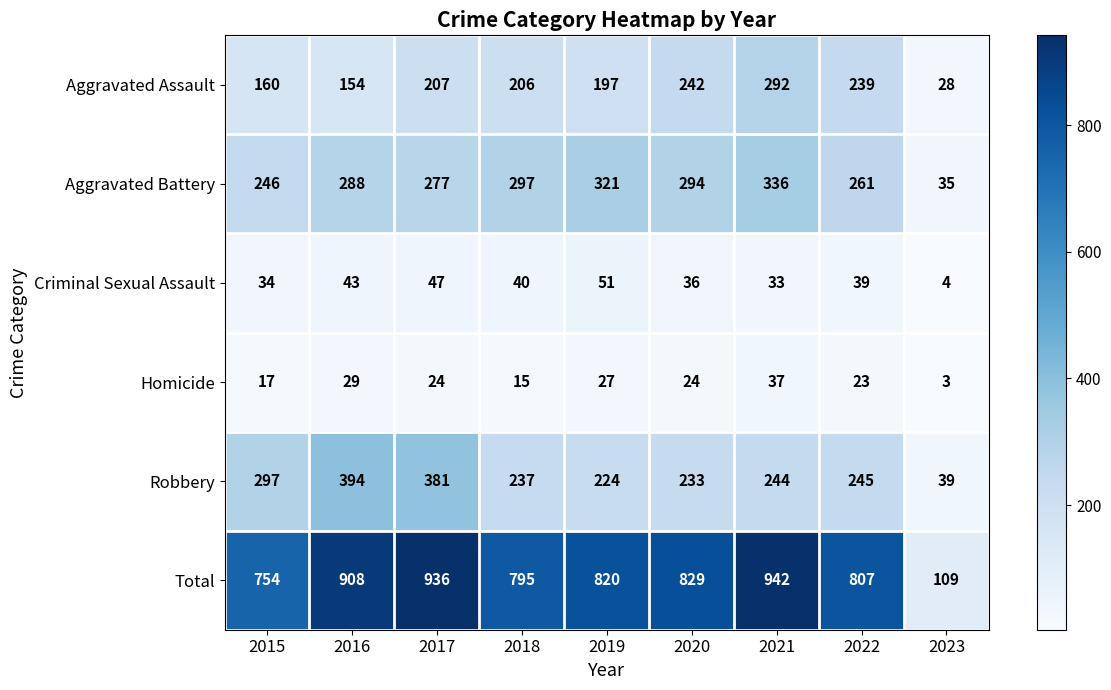

Which series has the largest range (max minus min)?

Total